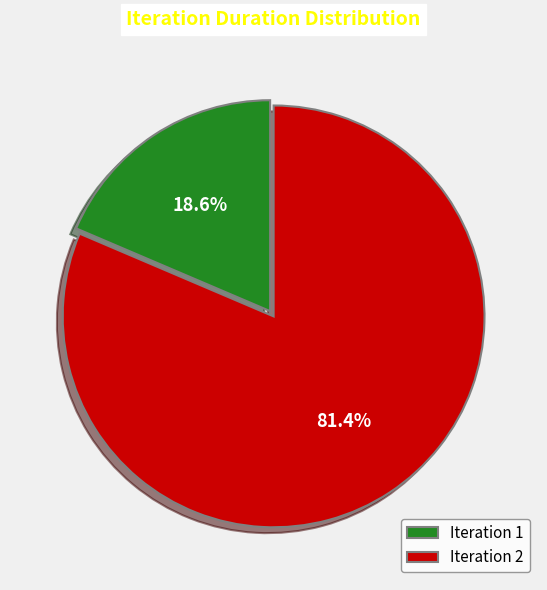

Between Iteration 2 and Iteration 1, which is larger?

Iteration 2